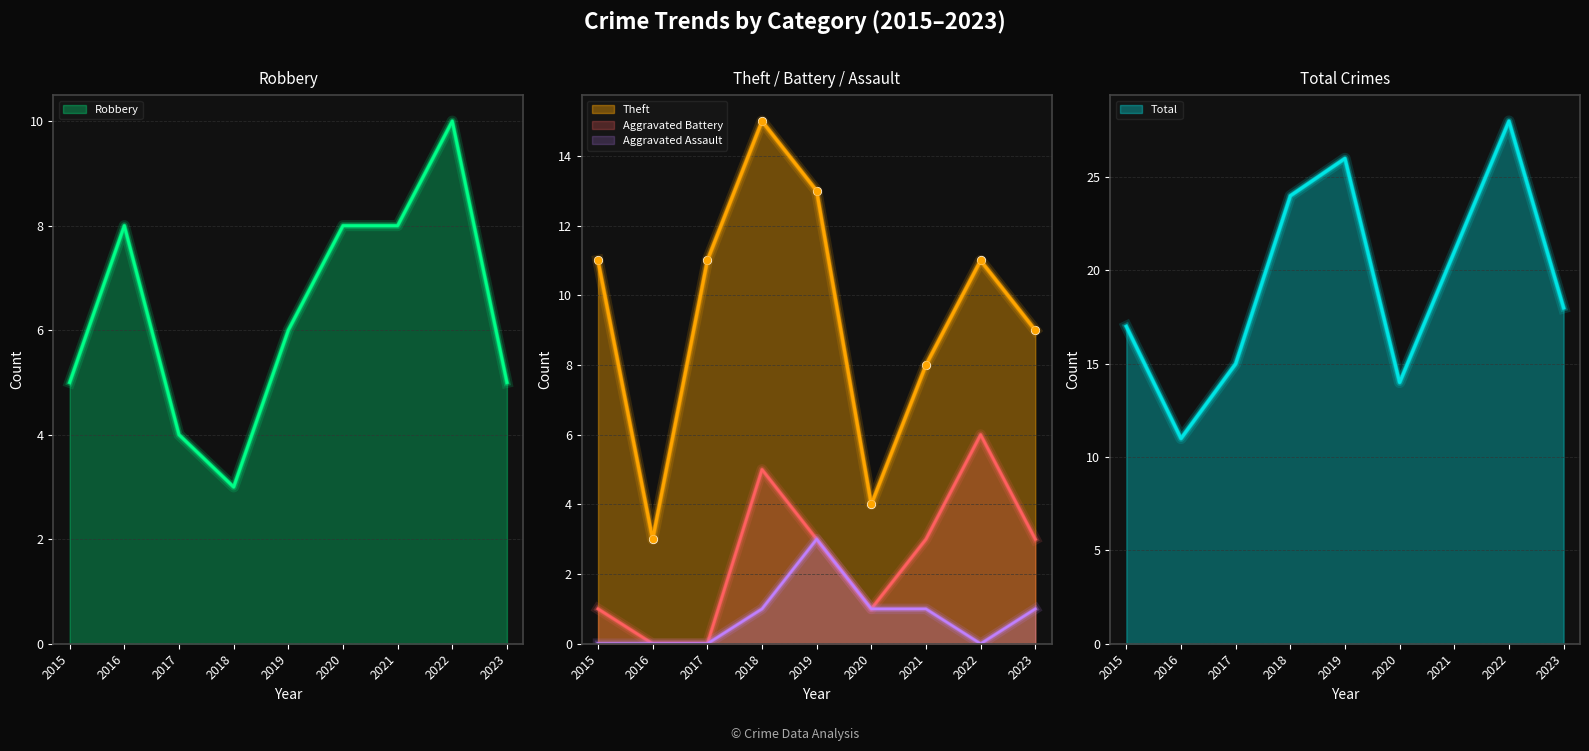

At how many categories does at least one series exceed 17?

5